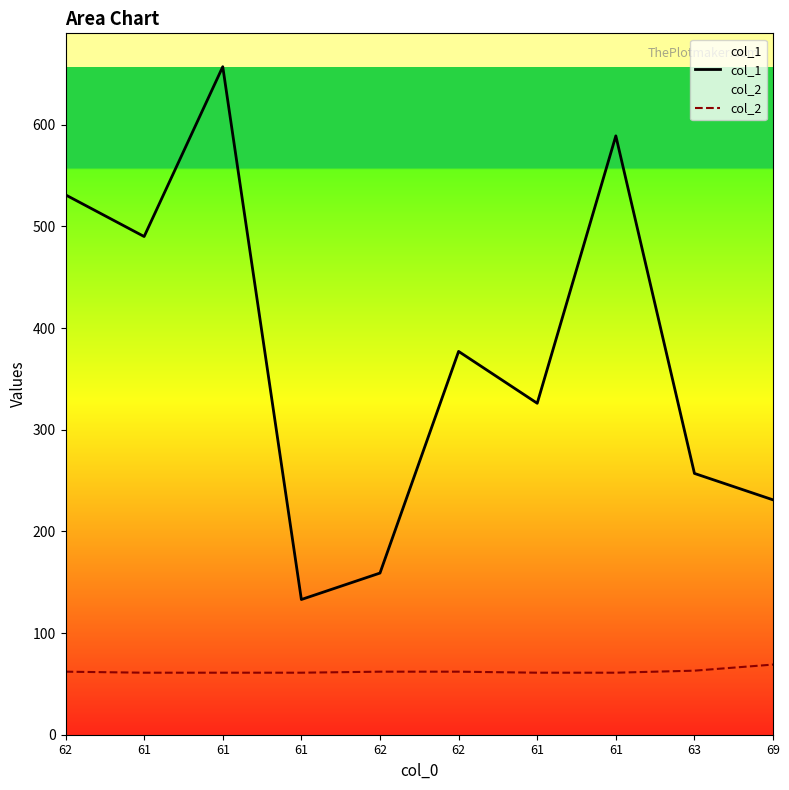

Which series has the largest total across all categories?

col_1